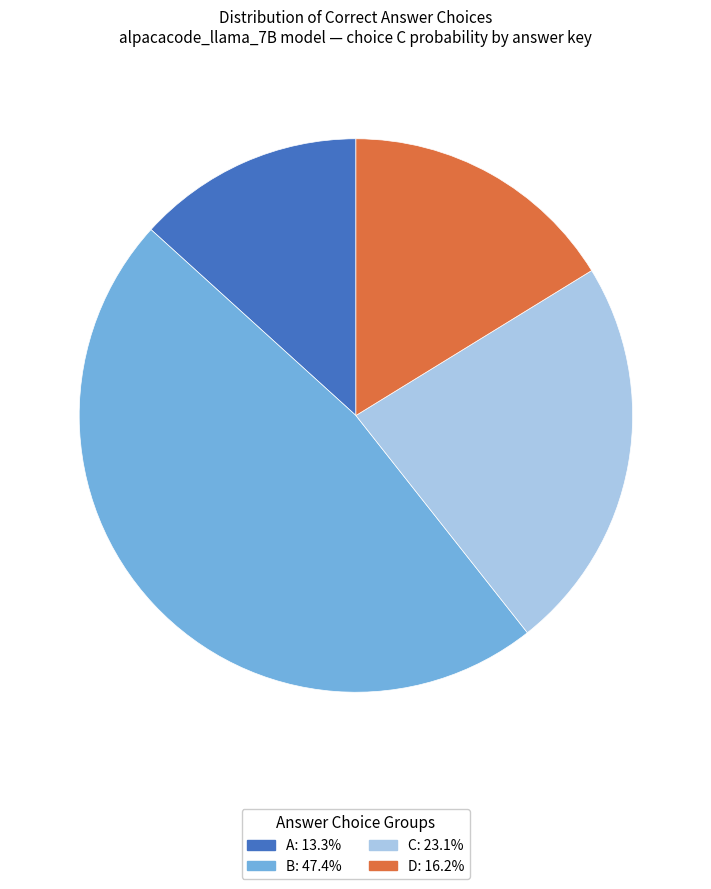

Count the number of slices in the pie.

4